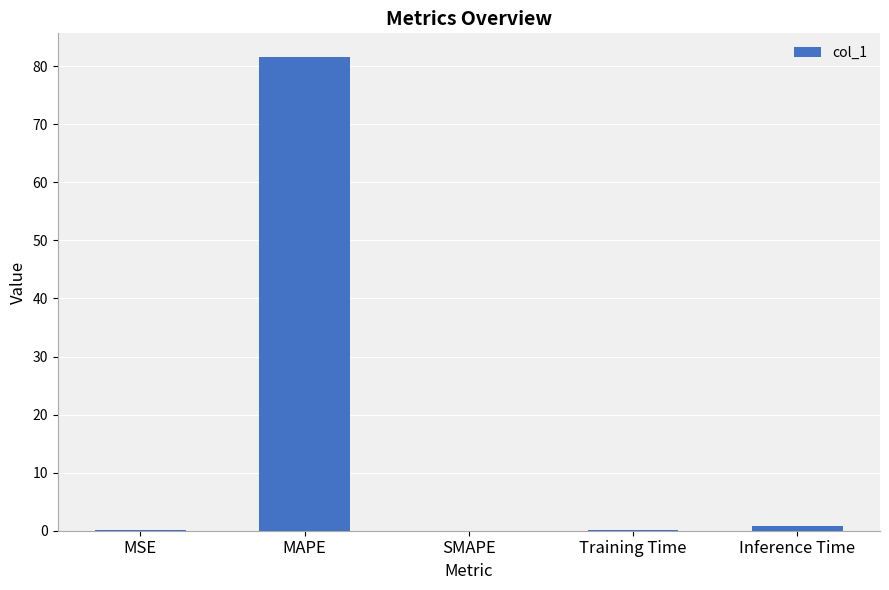

Between Inference Time and MAPE, which is larger?

MAPE